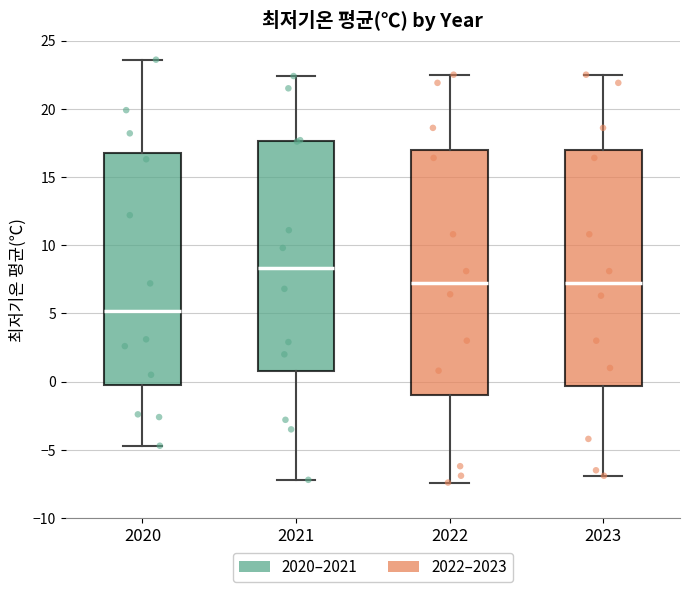

Which box is the tallest, from its lower edge to its upper edge?

2022